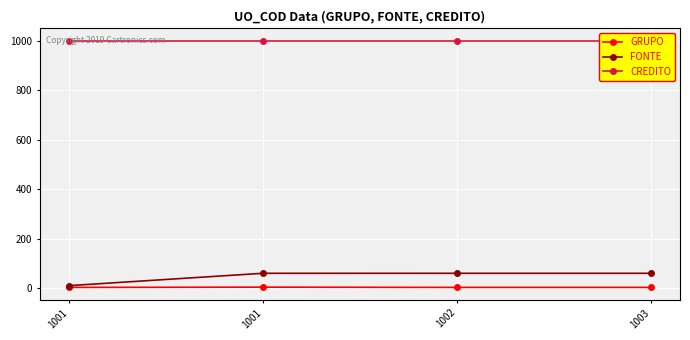

What is the value of the FONTE point at the 1st from the left?

10